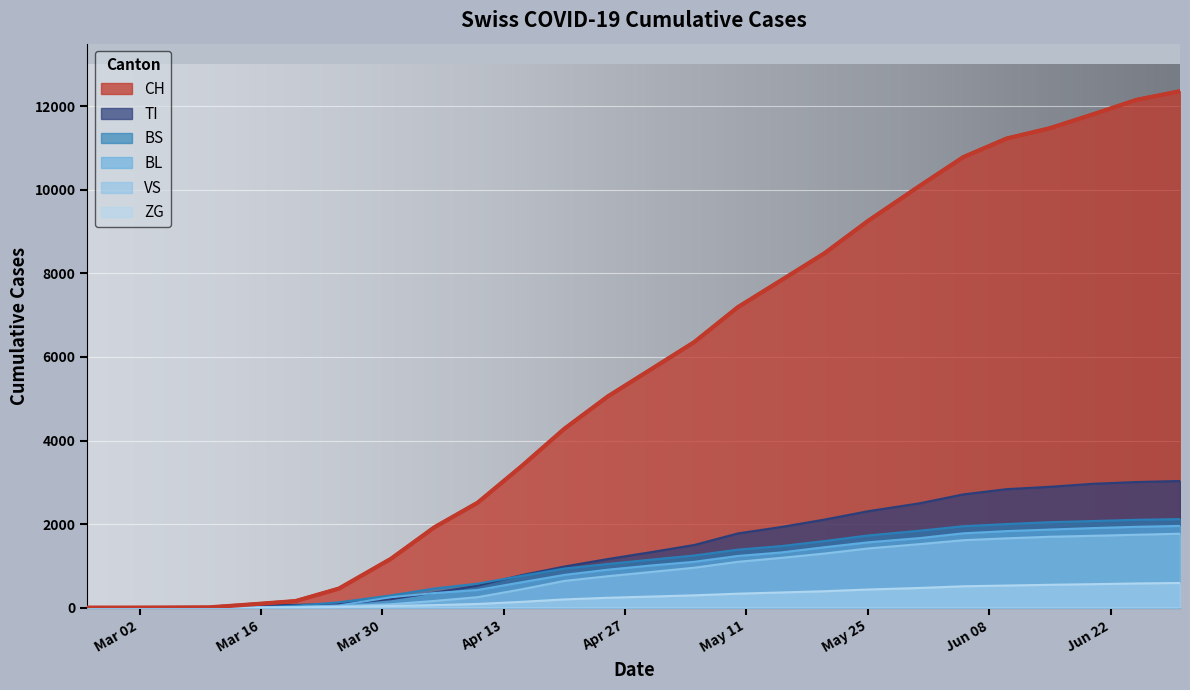

What are all the series names shown in the legend?

CH, TI, BS, BL, VS, ZG